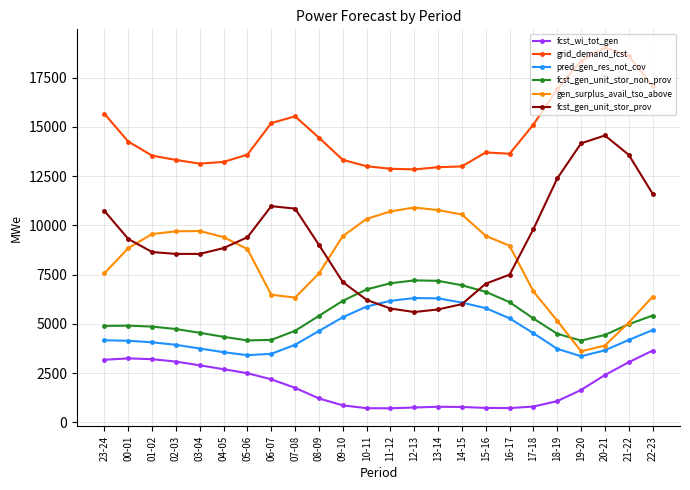

What is the sum of all fcst_wi_tot_gen values?

44770